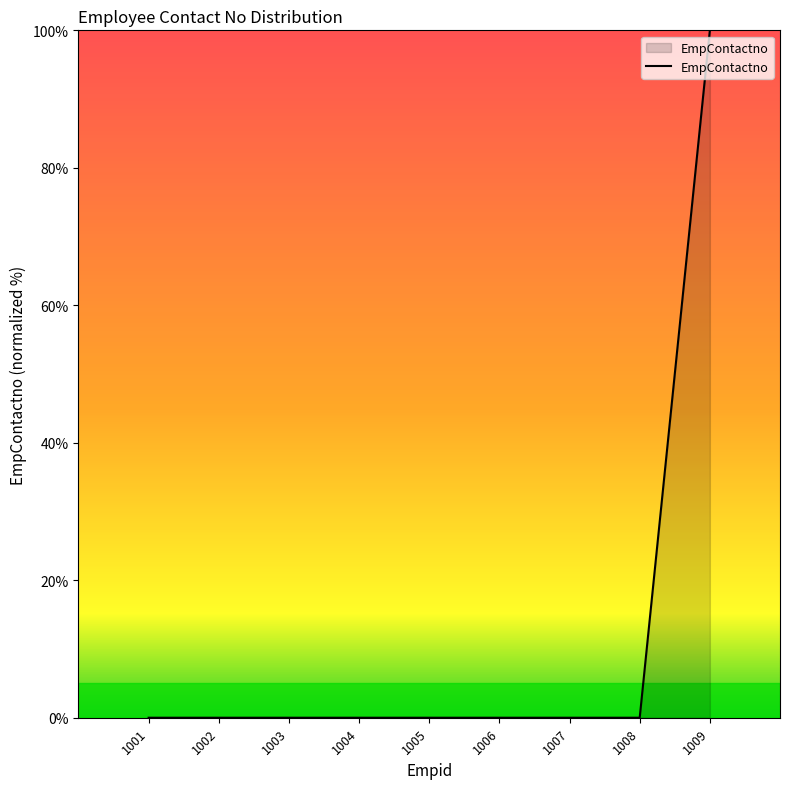

What is the sum of all values?

100